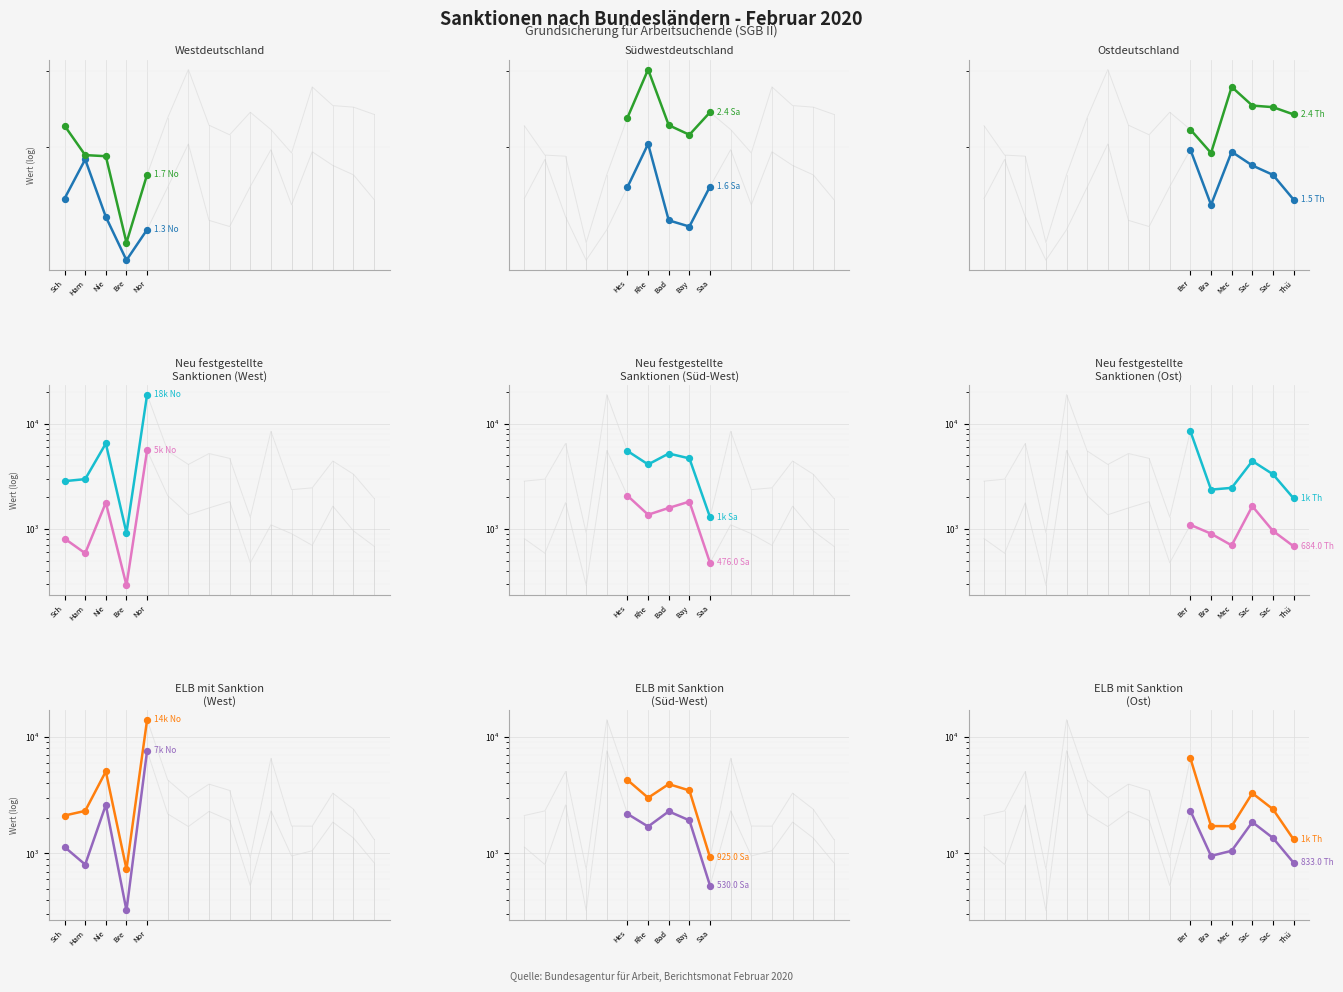

Which series reaches the minimum Y coordinate?

Anteil ELB mit Sanktion